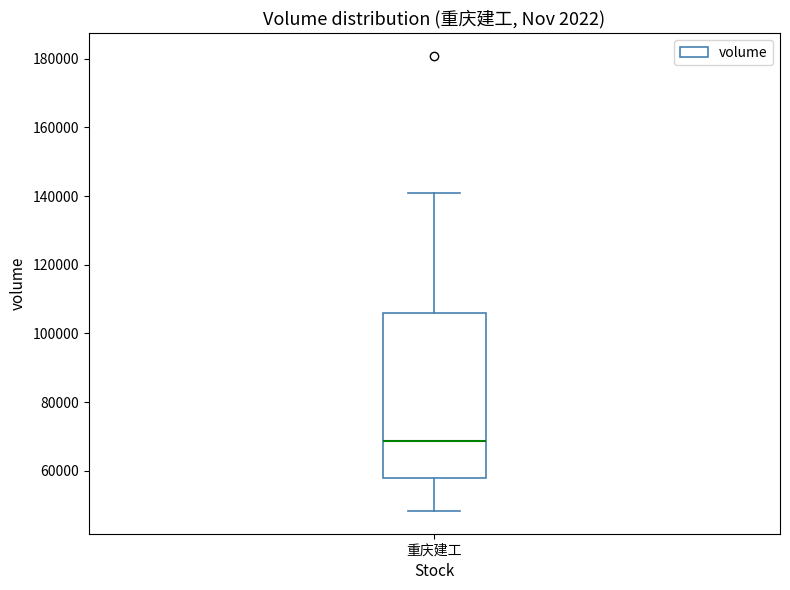

Transcribe this box plot: give where the median line is, the range the box spans, and where the two whiskers end, as read against the y-axis. The values are not printed on the chart, so give them approximately, as read against the axis.

median 68000, box 58000 to 106000, whiskers 48000 to 140000